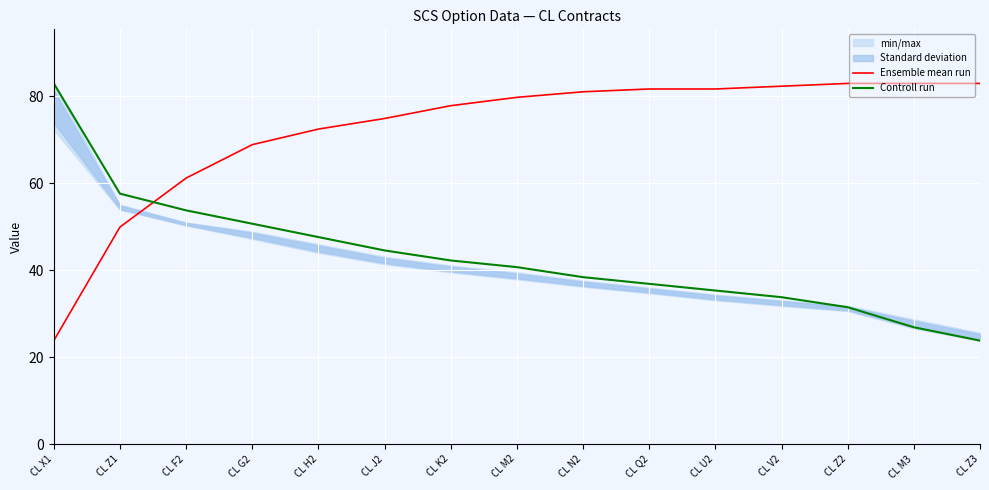

Where does the Ensemble mean run series first go above 79?

CL M2